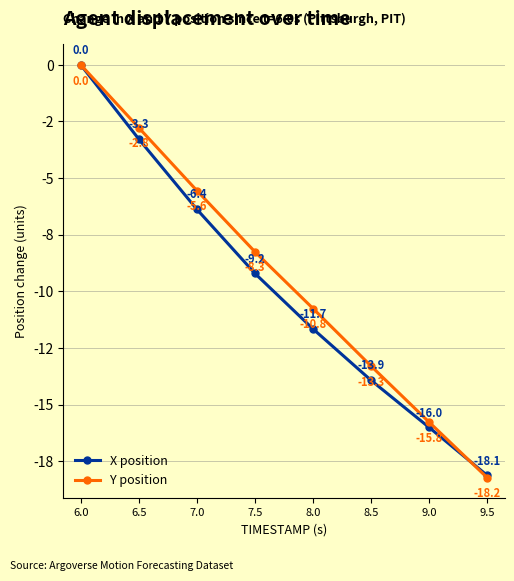

Does the chart have visible grid lines?

Yes